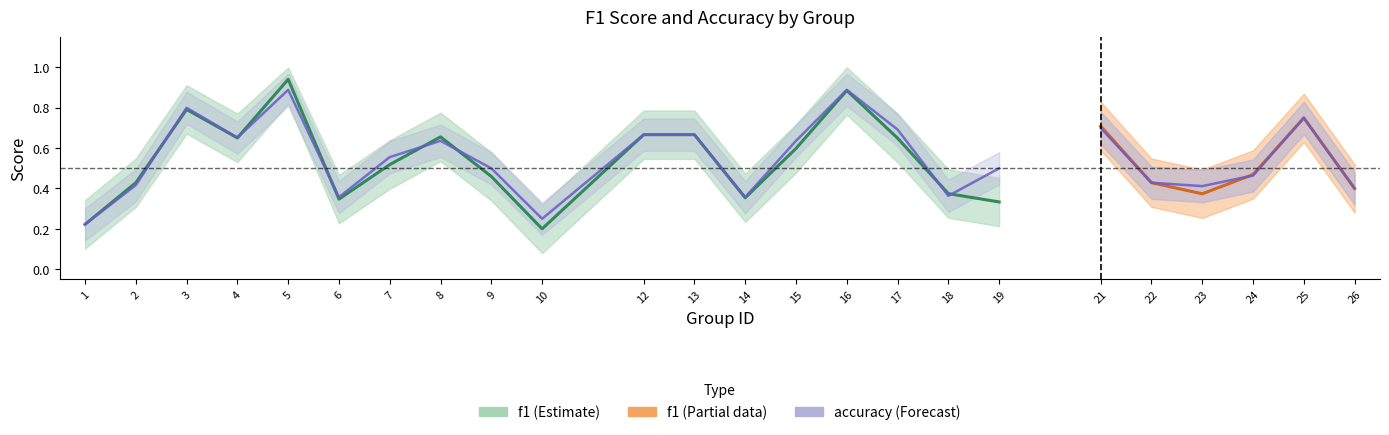

Between 5 and 3, which is larger?

5